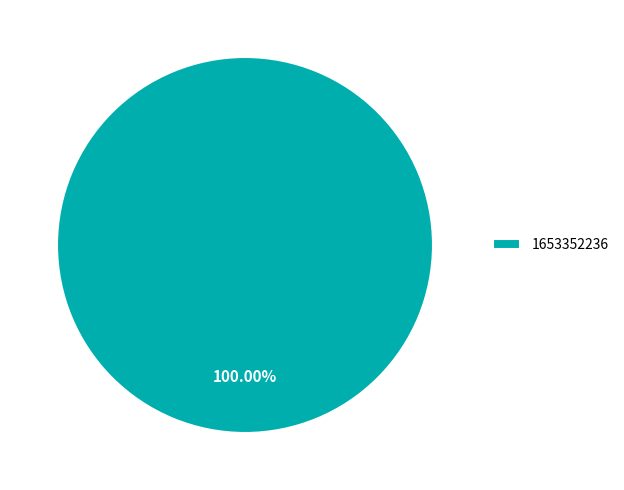

Rank the categories by value from highest to lowest.

1653352236